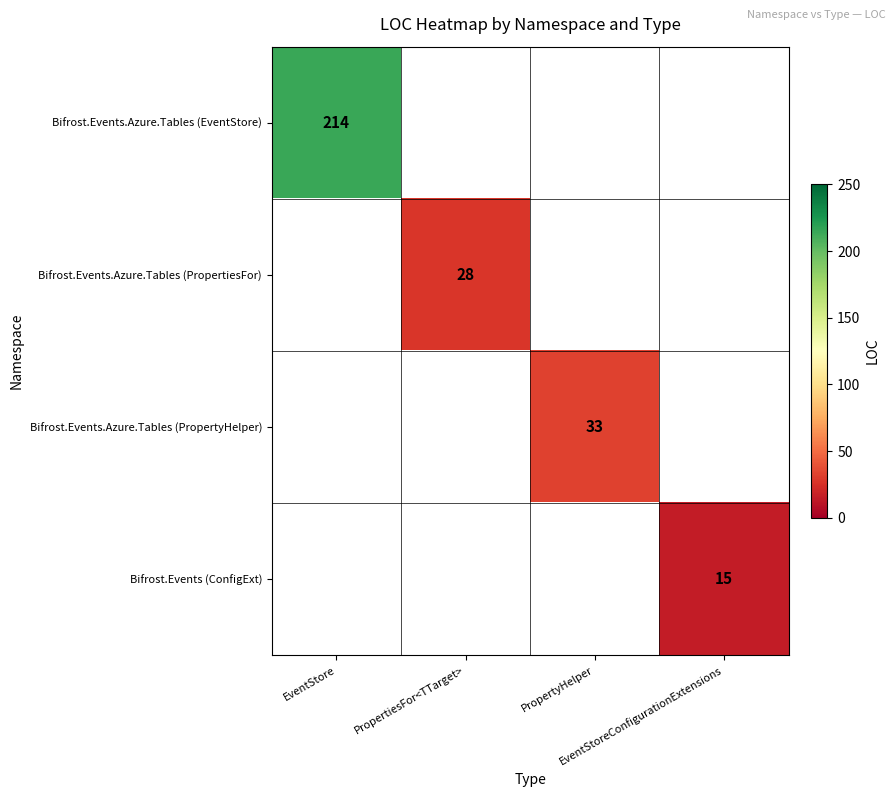

What is the smallest value displayed?

15.0